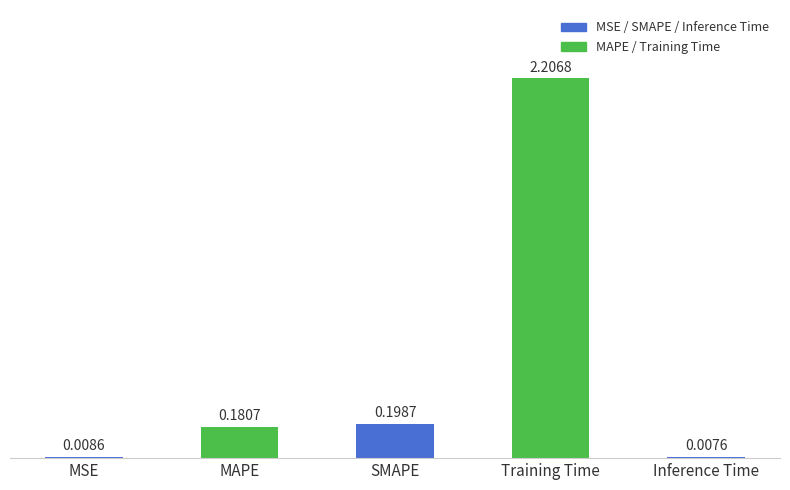

What is the change in value from MAPE to Training Time?

+2.0